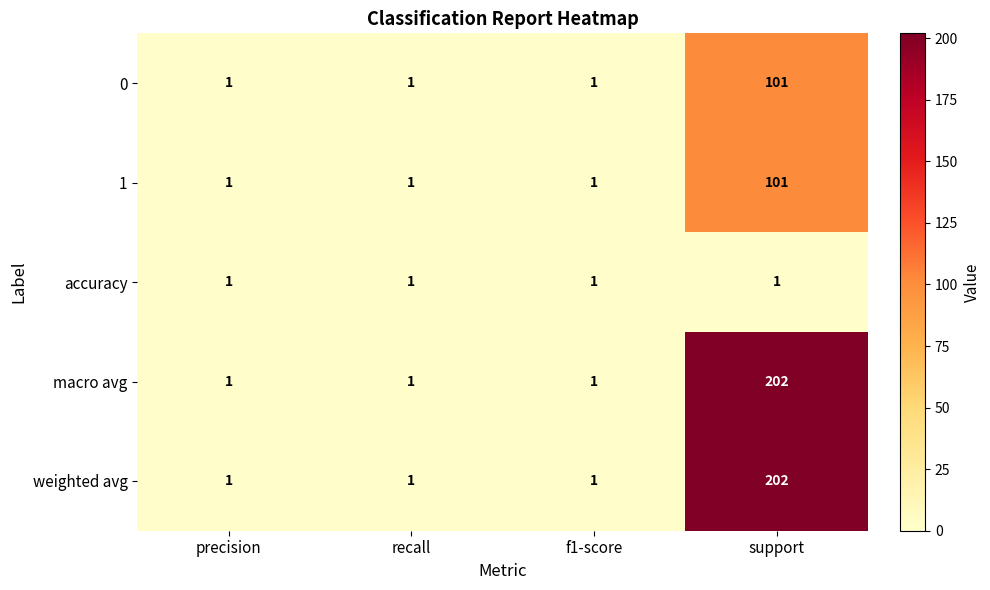

At which category is the sum across all series the highest?

support